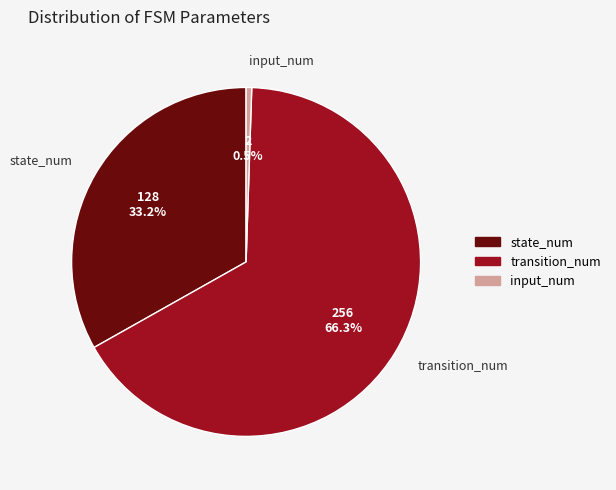

Is there any slice that represents more than half of the pie?

Yes